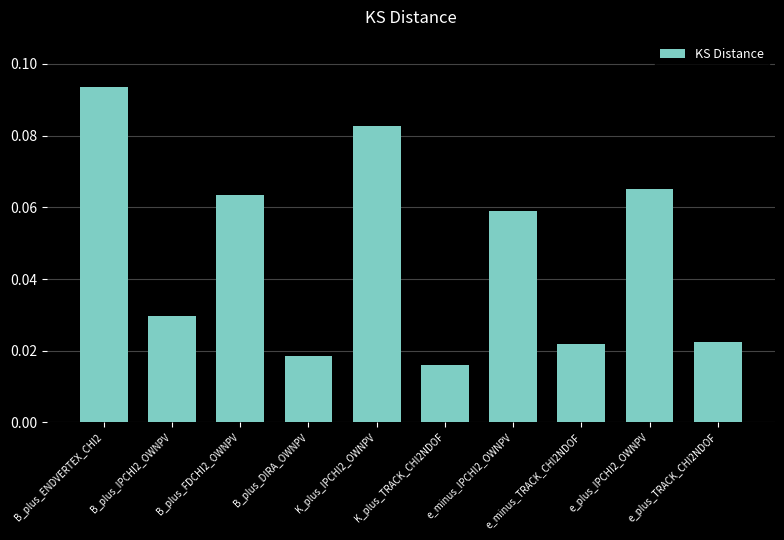

What position from the left is e_plus_IPCHI2_OWNPV?

9